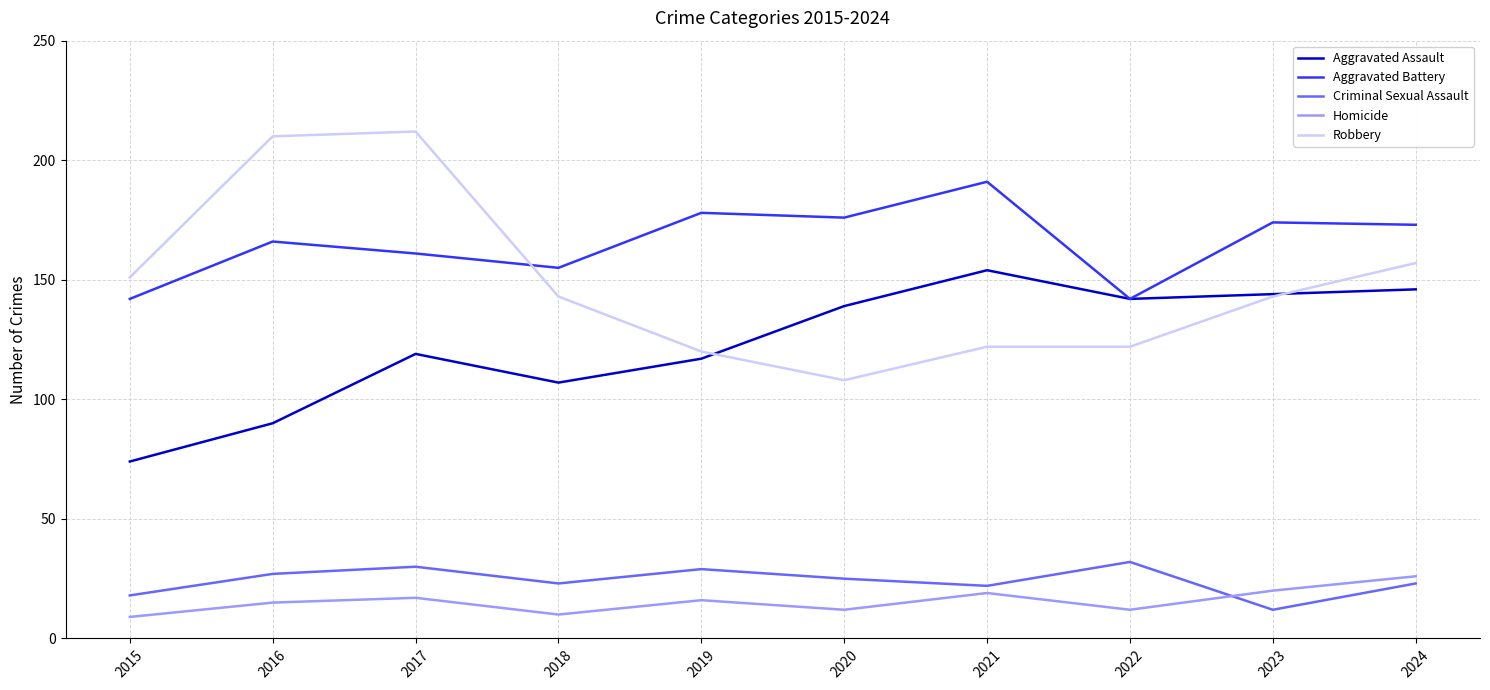

Which series has the largest total across all categories?

Aggravated Battery